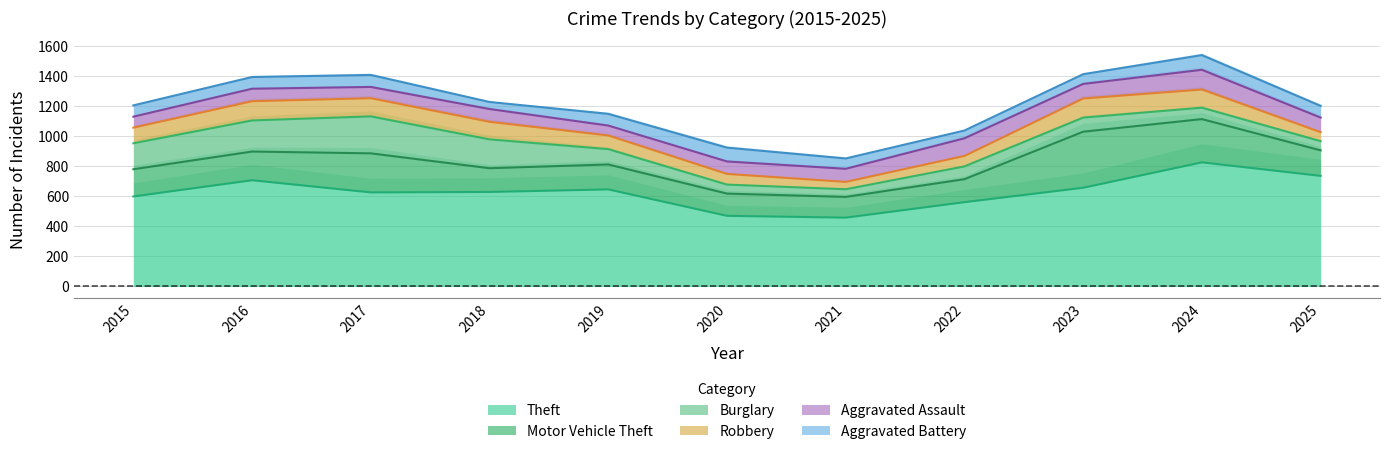

Reading left to right, extract all data points from this chart.

Theft: 2015=599	2016=707	2017=626	2018=629	2019=646	2020=470	2021=458	2022=561	2023=657	2024=826	2025=736
Motor Vehicle Theft: 2015=181	2016=191	2017=260	2018=158	2019=166	2020=148	2021=138	2022=153	2023=373	2024=288	2025=170
Burglary: 2015=173	2016=207	2017=246	2018=192	2019=102	2020=60	2021=51	2022=85	2023=94	2024=76	2025=61
Robbery: 2015=104	2016=128	2017=121	2018=117	2019=91	2020=71	2021=49	2022=70	2023=127	2024=121	2025=60
Aggravated Assault: 2015=73	2016=83	2017=75	2018=85	2019=66	2020=83	2021=87	2022=117	2023=97	2024=131	2025=97
Aggravated Battery: 2015=75	2016=78	2017=80	2018=47	2019=78	2020=92	2021=69	2022=52	2023=65	2024=98	2025=78